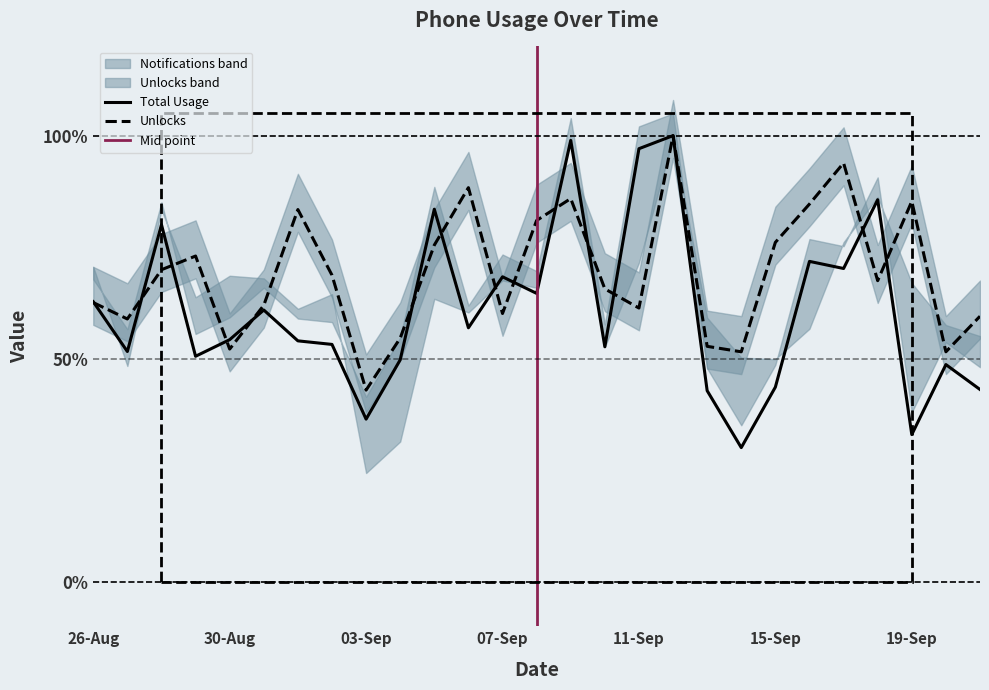

Reading left to right, what are all the values shown in this chart?

Total Usage: 26-Aug=0.6	27-Aug=0.5	28-Aug=0.8	29-Aug=0.5	30-Aug=0.5	31-Aug=0.6	01-Sep=0.5	02-Sep=0.5	03-Sep=0.4	04-Sep=0.5	05-Sep=0.8	06-Sep=0.6	07-Sep=0.7	08-Sep=0.6	09-Sep=1.0	10-Sep=0.5	11-Sep=1.0	12-Sep=1.0	13-Sep=0.4	14-Sep=0.3	15-Sep=0.4	16-Sep=0.7	17-Sep=0.7	18-Sep=0.9	19-Sep=0.3	20-Sep=0.5	21-Sep=0.4
Unlocks: 26-Aug=0.6	27-Aug=0.6	28-Aug=0.7	29-Aug=0.7	30-Aug=0.5	31-Aug=0.6	01-Sep=0.8	02-Sep=0.7	03-Sep=0.4	04-Sep=0.5	05-Sep=0.8	06-Sep=0.9	07-Sep=0.6	08-Sep=0.8	09-Sep=0.9	10-Sep=0.7	11-Sep=0.6	12-Sep=1.0	13-Sep=0.5	14-Sep=0.5	15-Sep=0.8	16-Sep=0.8	17-Sep=0.9	18-Sep=0.7	19-Sep=0.9	20-Sep=0.5	21-Sep=0.6